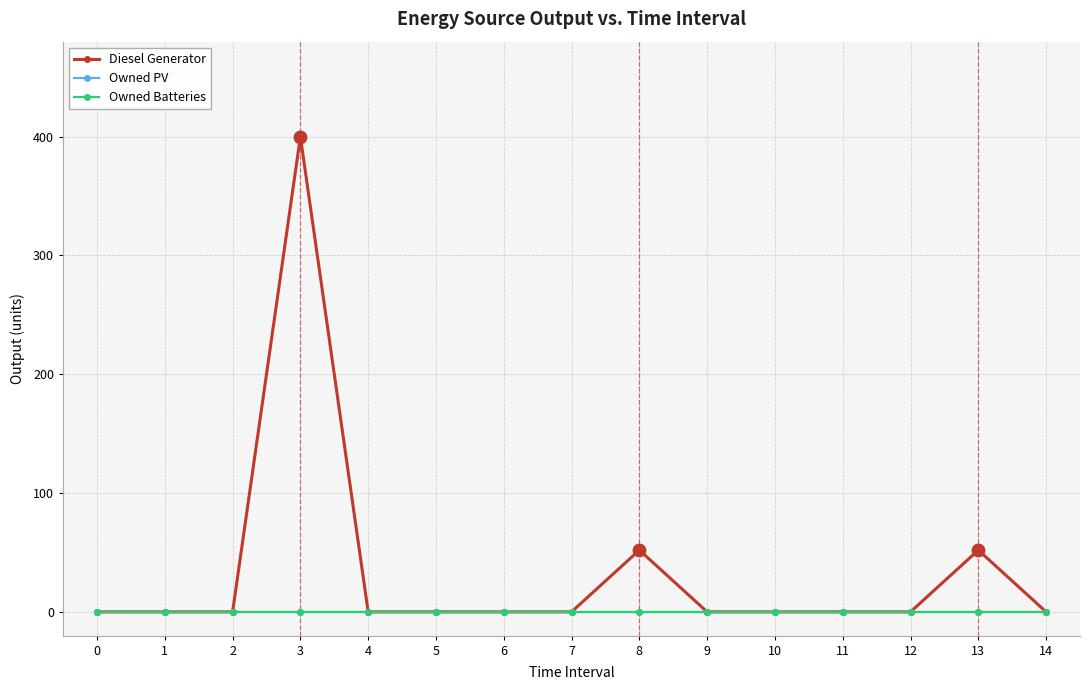

Does the chart display data point markers on the line(s)?

Yes